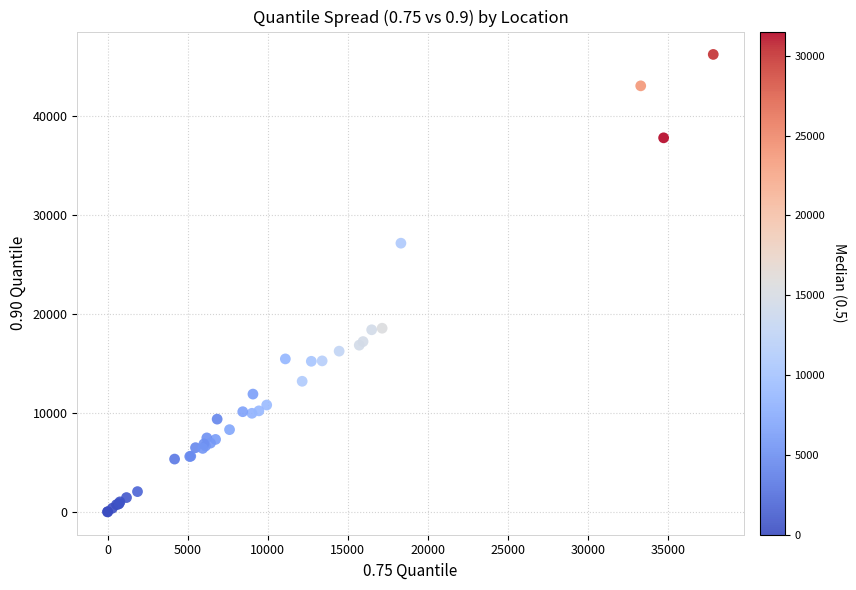

What Y value in the scatter plot is closest to 23139?

27181.2